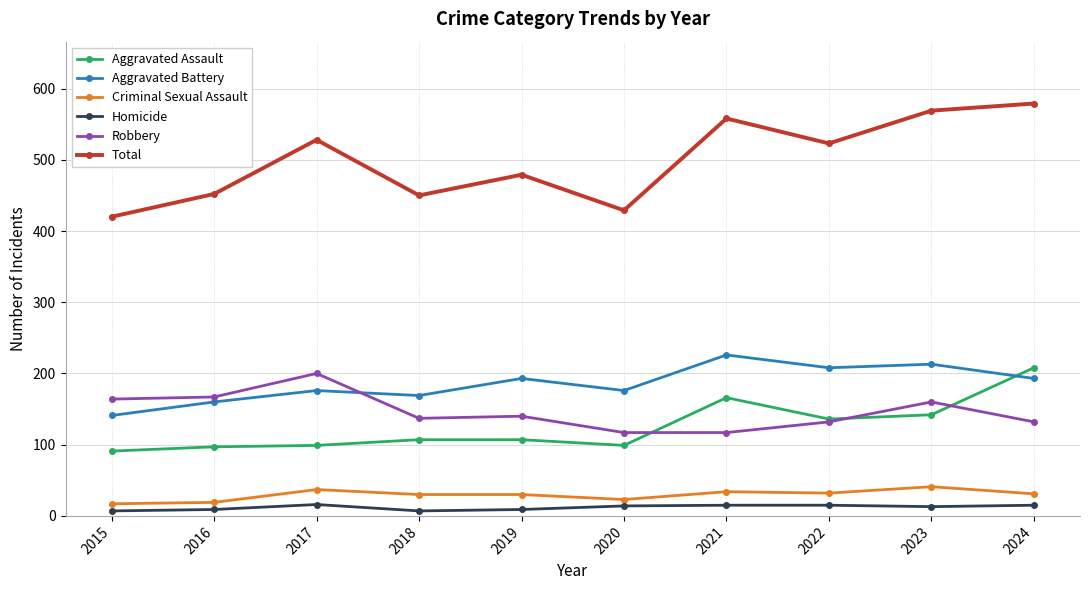

What is the average value of the Aggravated Battery series?

186